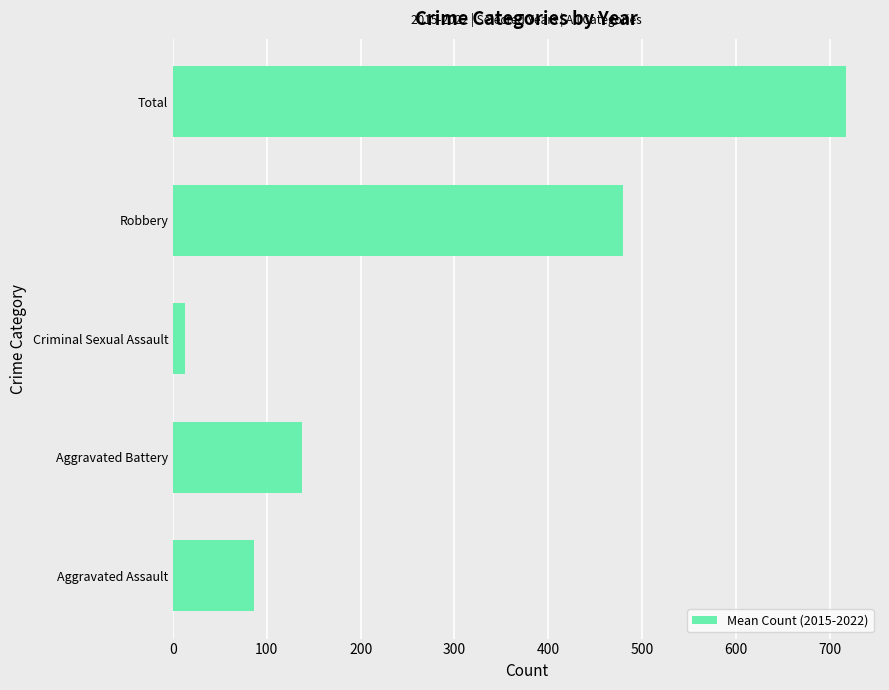

Reading top to bottom, what are all the values shown in this chart?

717.7	479.2	12.8	137.0	86.7